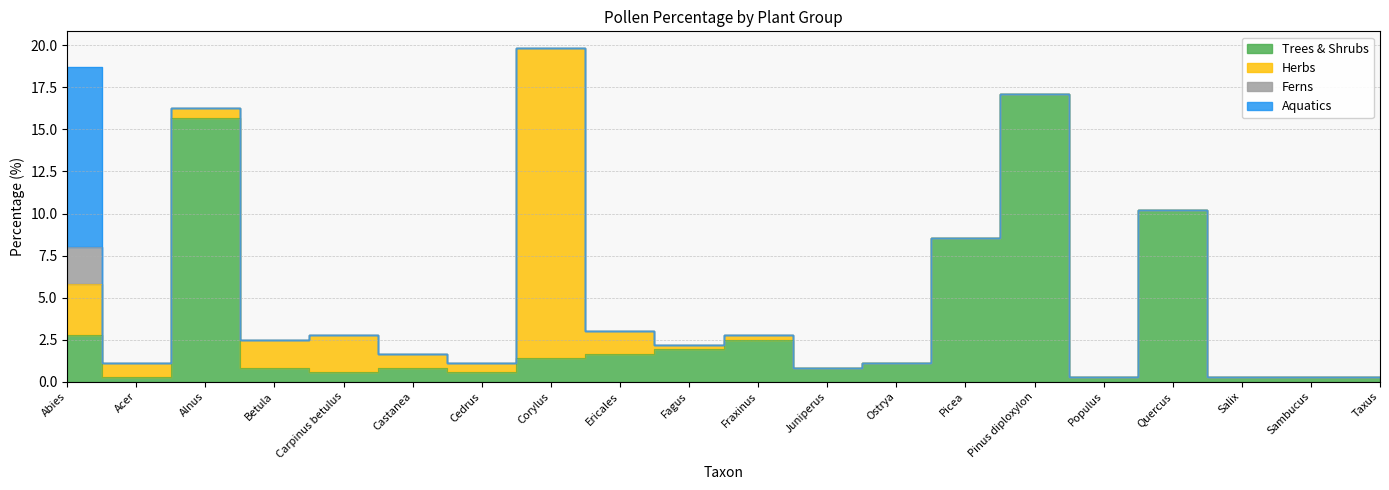

At which category is the sum across all series the highest?

Corylus